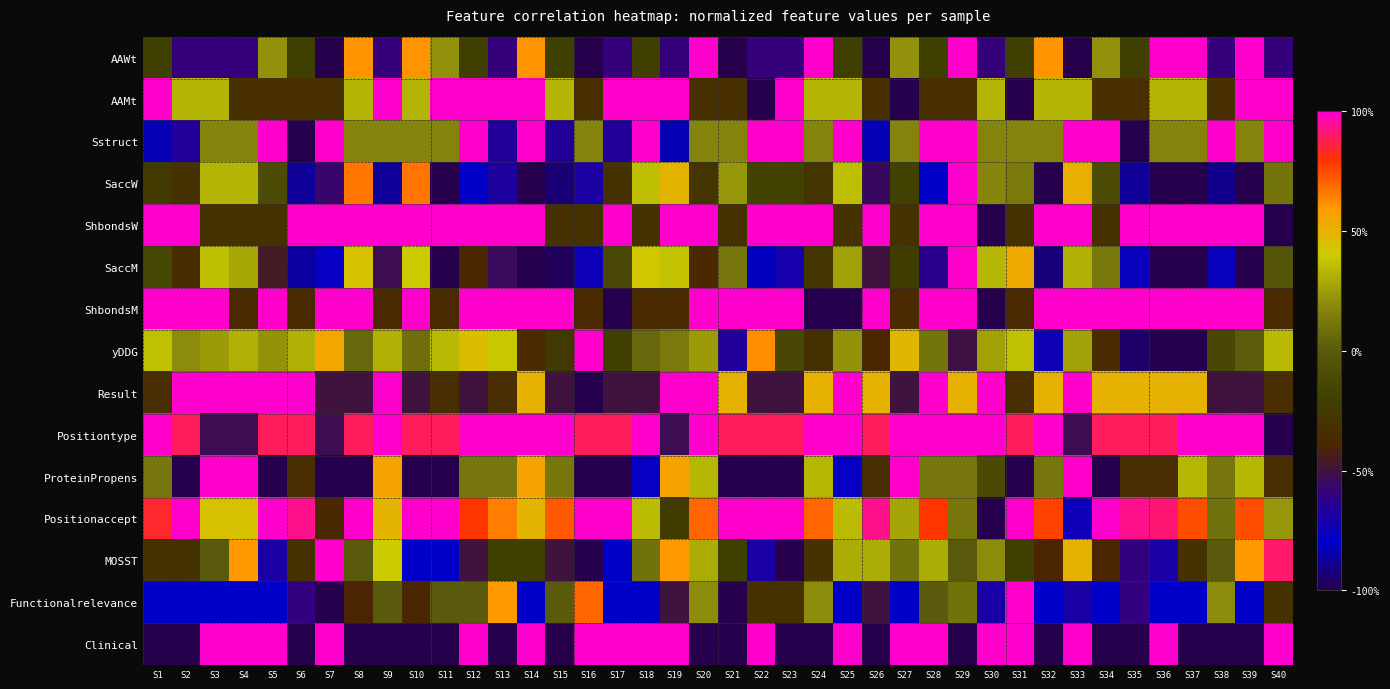

How many series are shown in this chart?

15